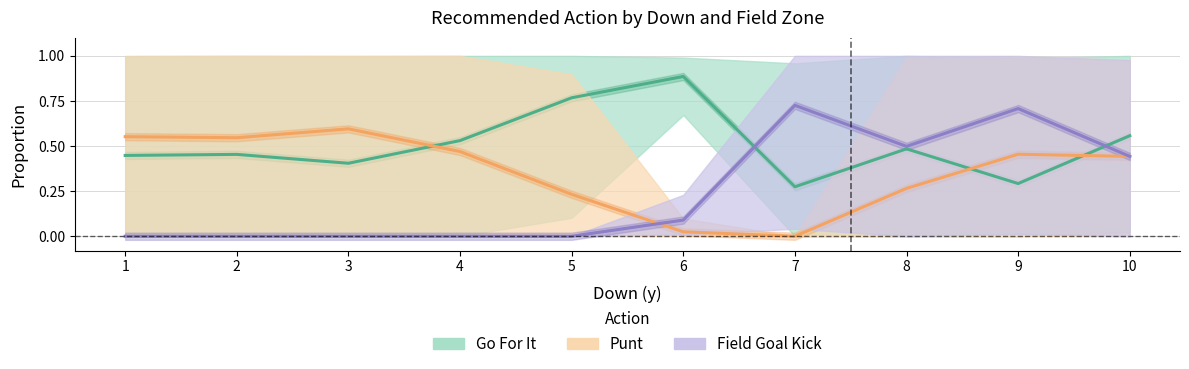

At how many categories does at least one series exceed 0?

10